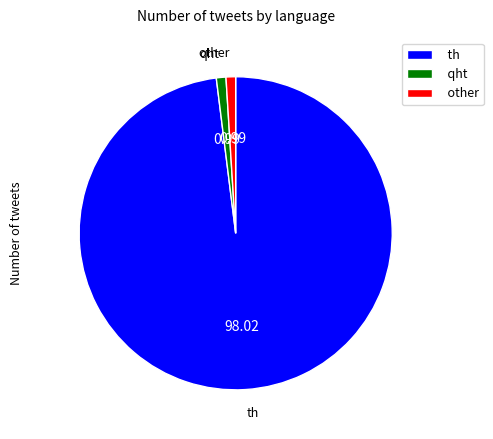

The th slice represents 98% of the pie. True or false?

True